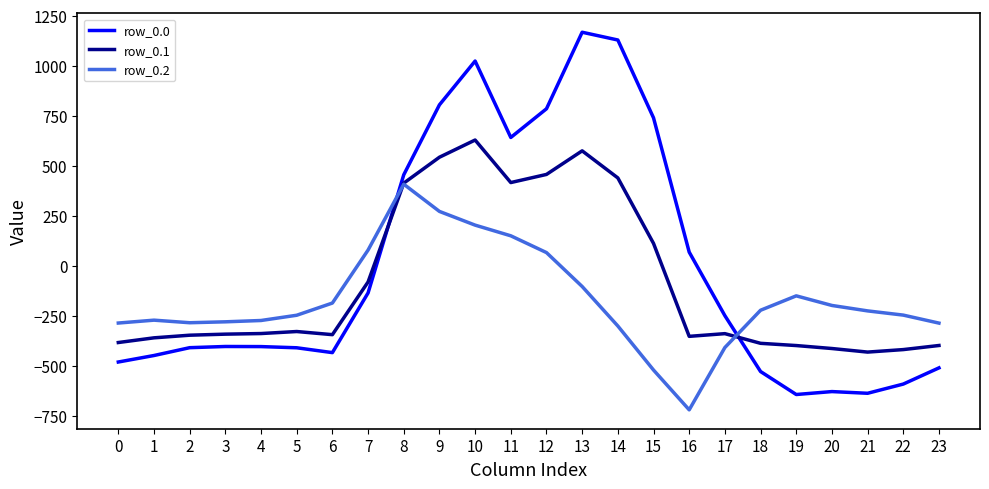

At which category is the sum across all series the highest?

10